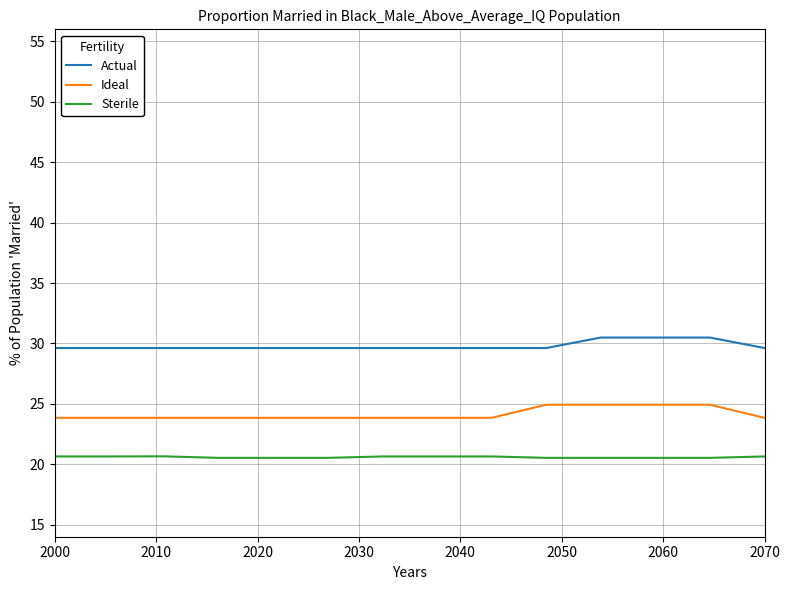

What is the difference between the second highest and minimum values in the Actual series?

0.9